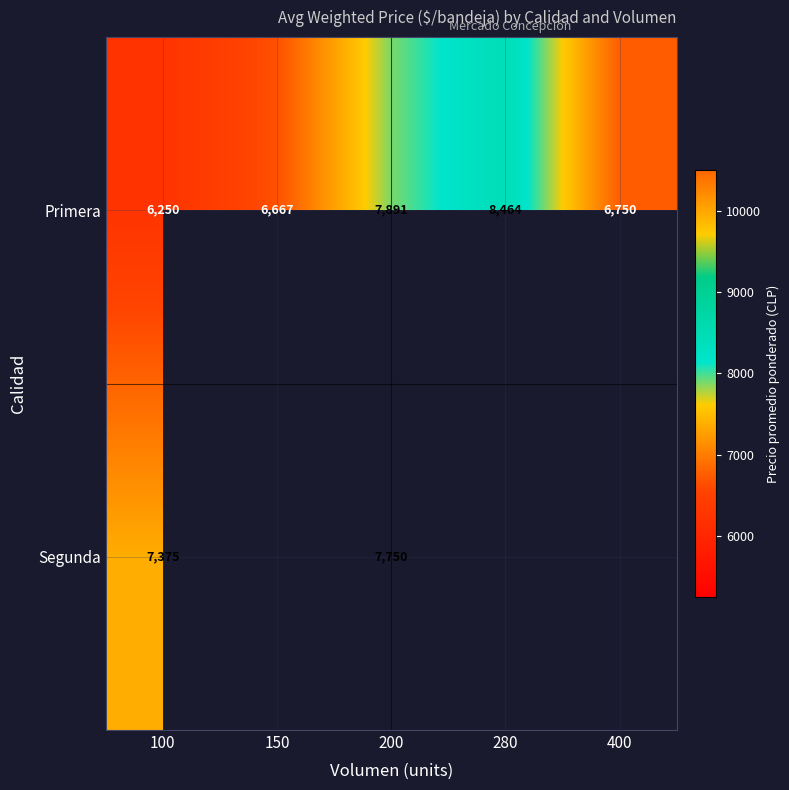

True or false: Primera has a value of 8464 at 280.

True